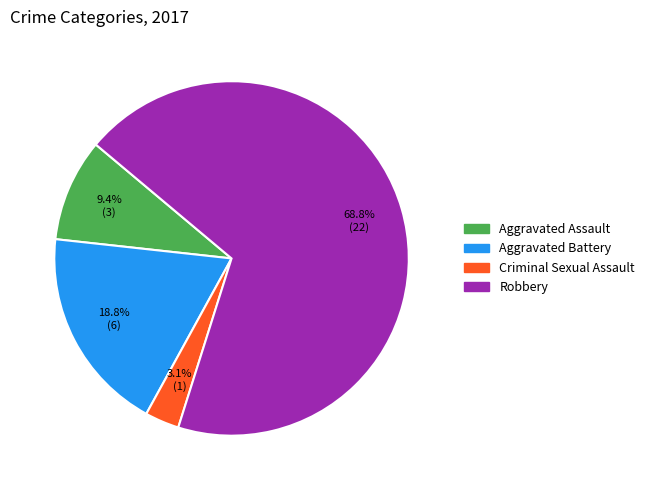

Which category has the biggest portion of the pie?

Robbery